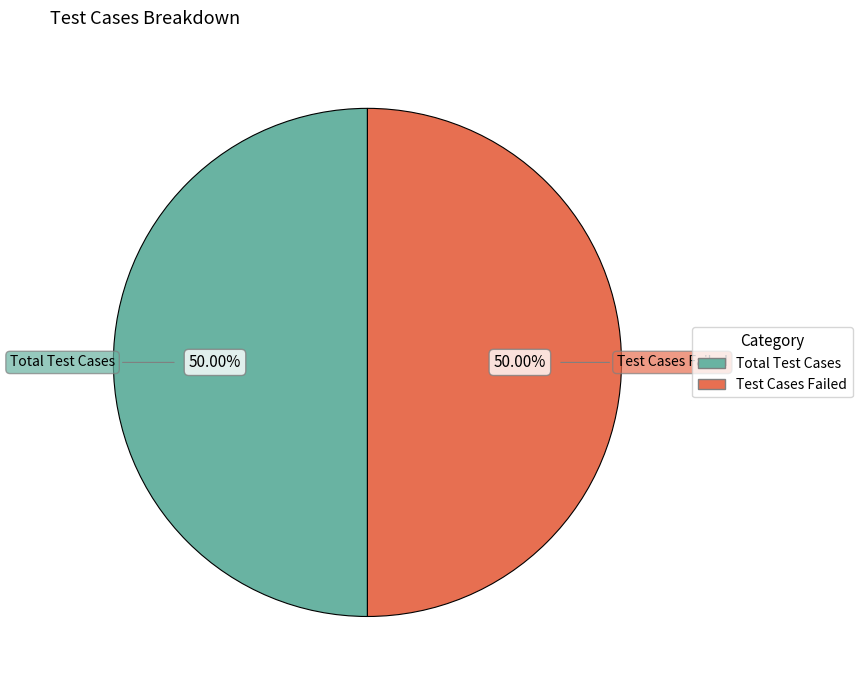

Do Total Test Cases and Test Cases Failed together represent more than half of the pie?

Yes